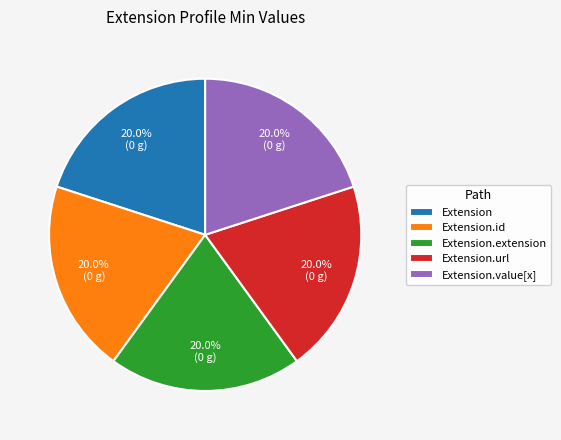

Approximately how many times larger is the value at Extension.extension compared to Extension.id?

1.0